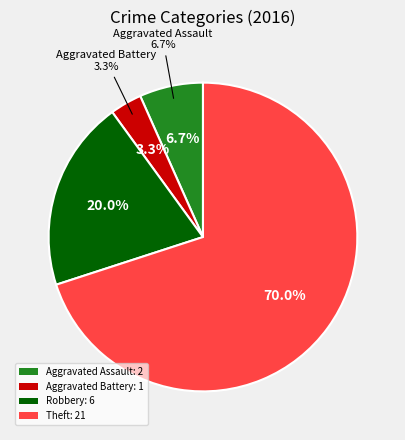

What is the ratio of the value at Aggravated Battery to the value at Robbery?

0.2